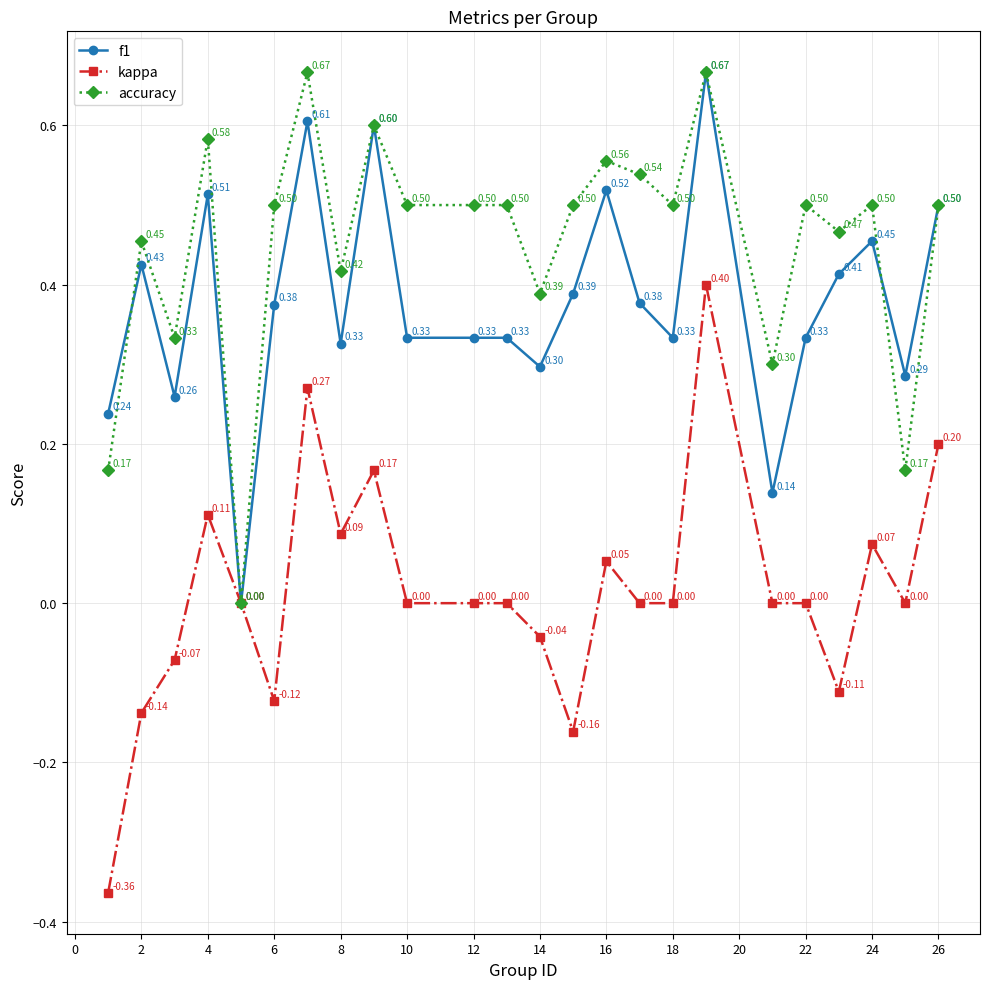

Which series has the widest spread of values?

kappa